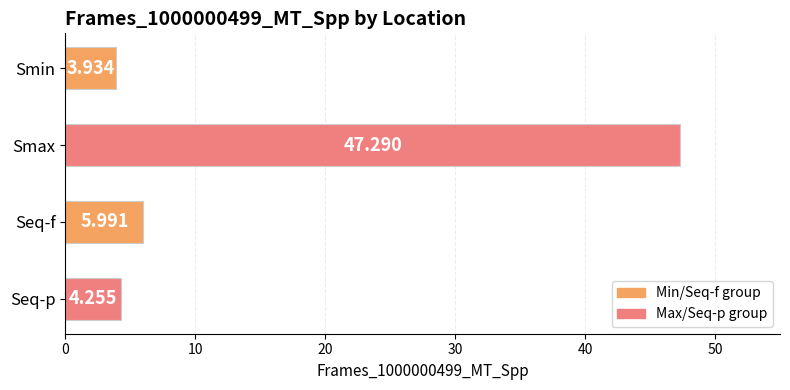

Which has a higher value, Seq-f or Seq-p?

Seq-f